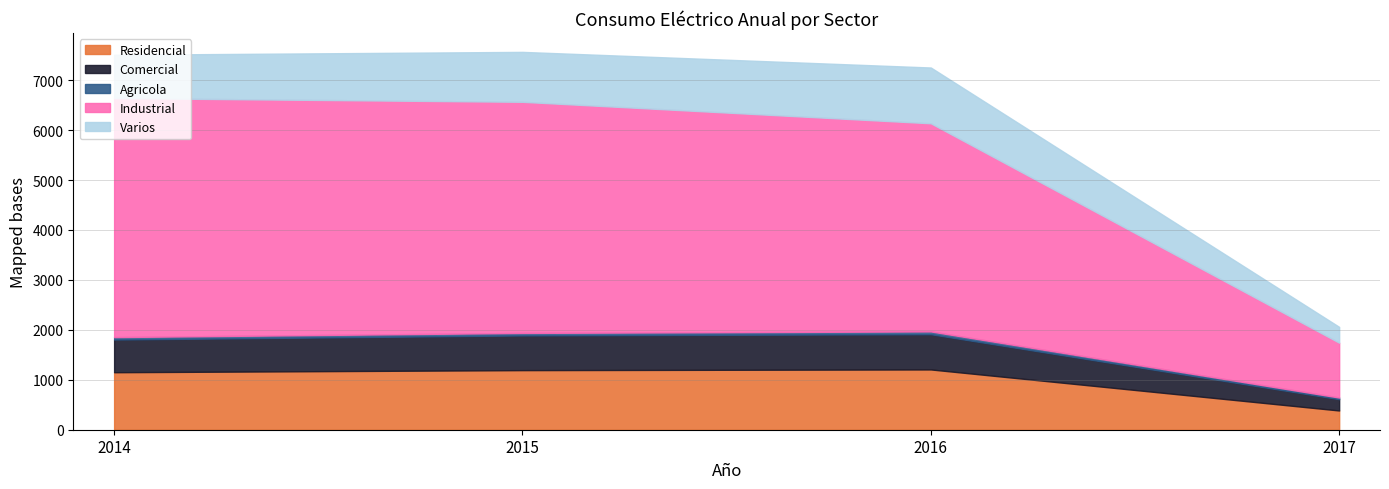

At which label does Residencial reach its minimum?

2017